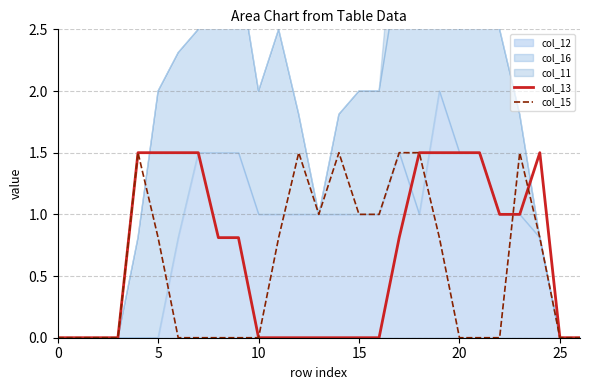

The value of col_13 at 25 is 0.7. True or false?

False